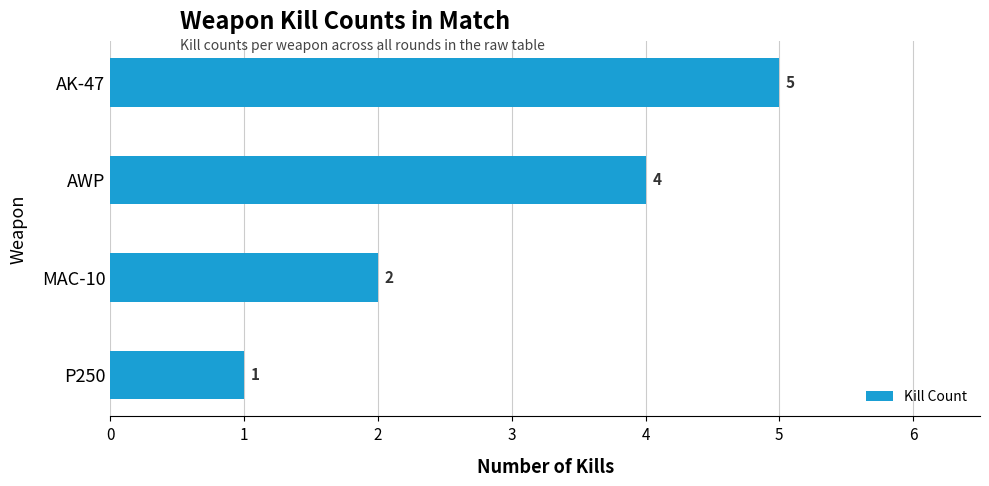

What is the sum of the values at AWP and AK-47?

9